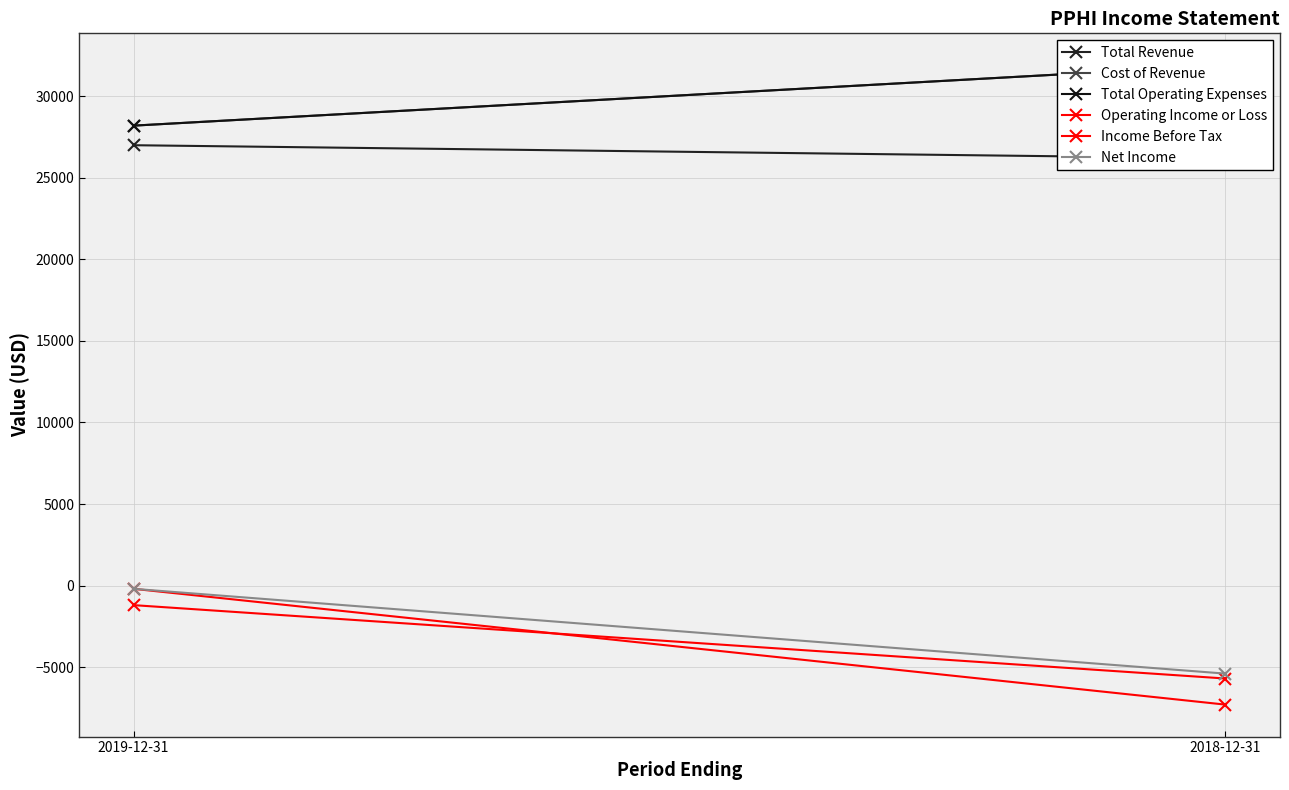

The value of Total Revenue at 2018-12-31 is 45227. True or false?

False